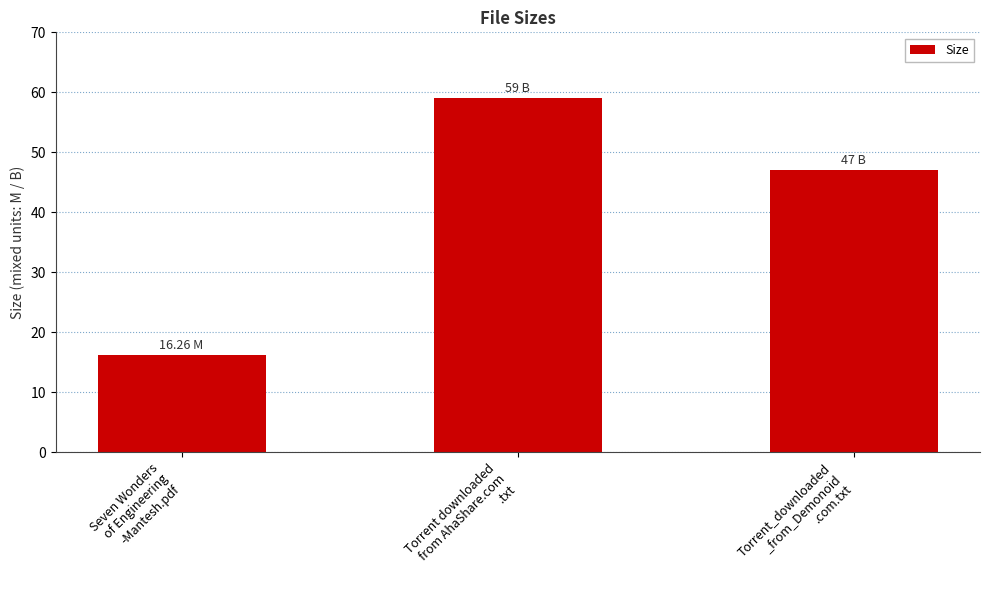

True or false: the data shows 47.0 at Torrent_downloaded
_from_Demonoid
.com.txt.

True